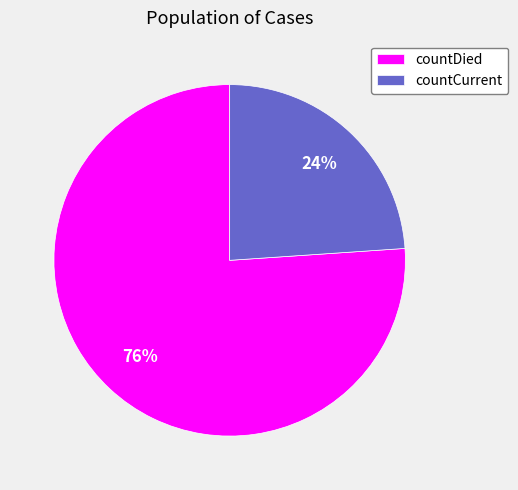

Combined, do countDied and countCurrent account for over 50%?

Yes